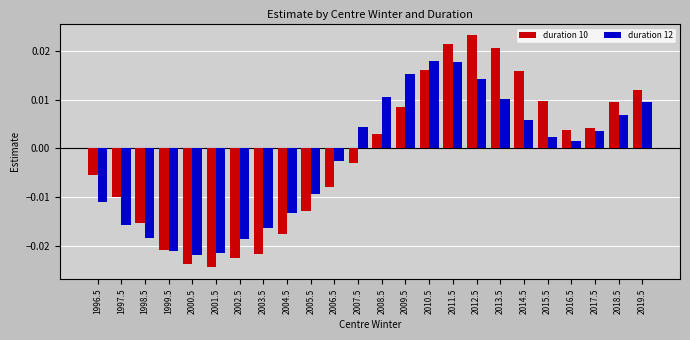

At 1998.5, list the series in order from largest to smallest.

duration 10, duration 12